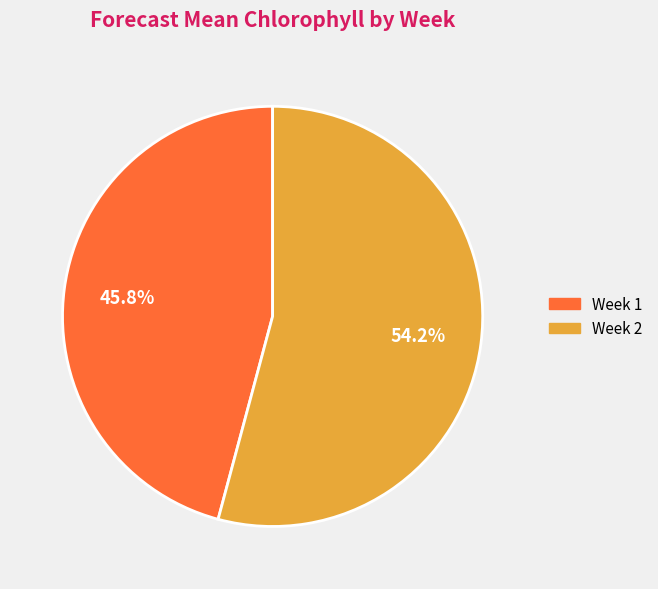

Rank the categories by value from lowest to highest.

Week 1, Week 2